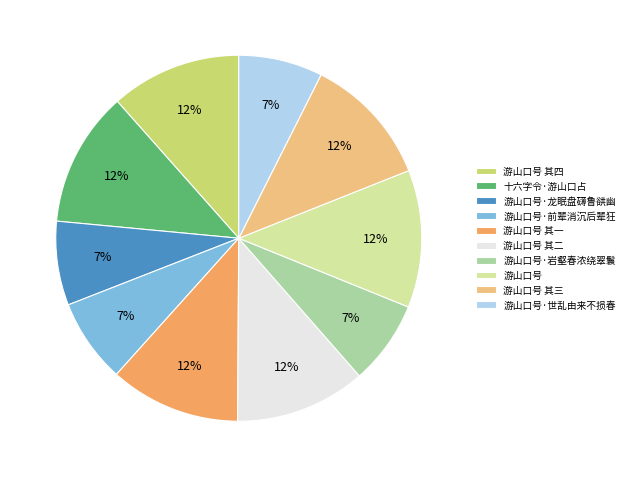

Is 十六字令·游山口占 the majority of the pie?

No